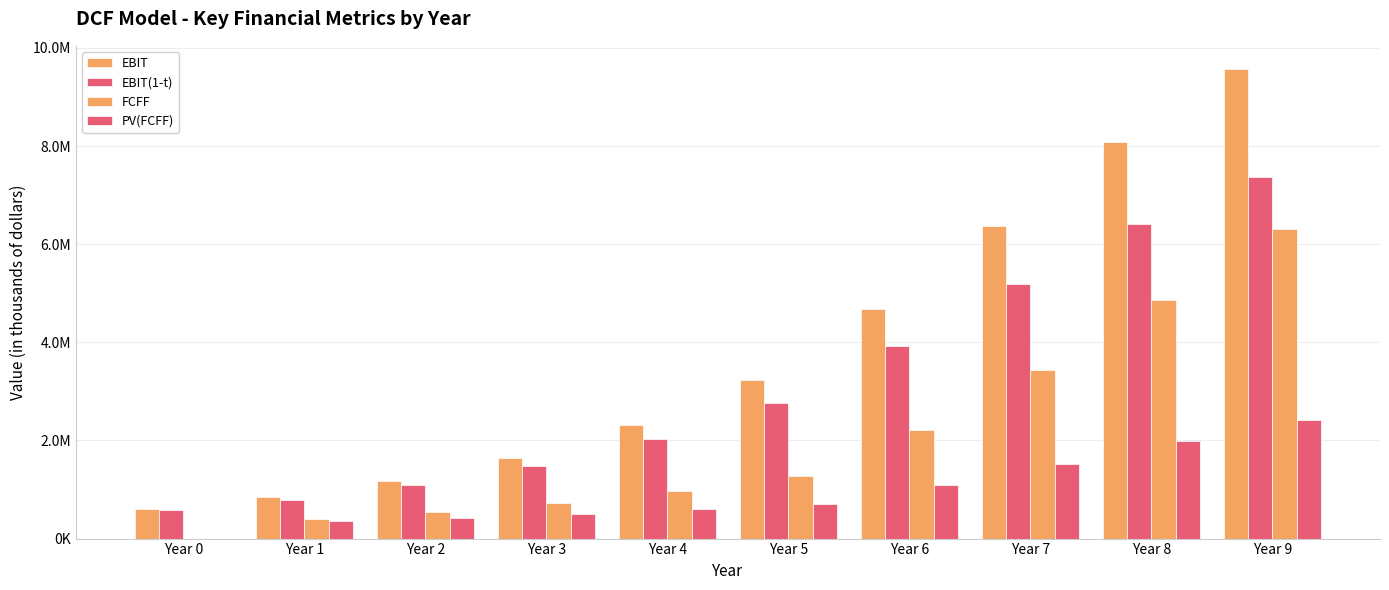

Does the chart contain stacked bars?

No